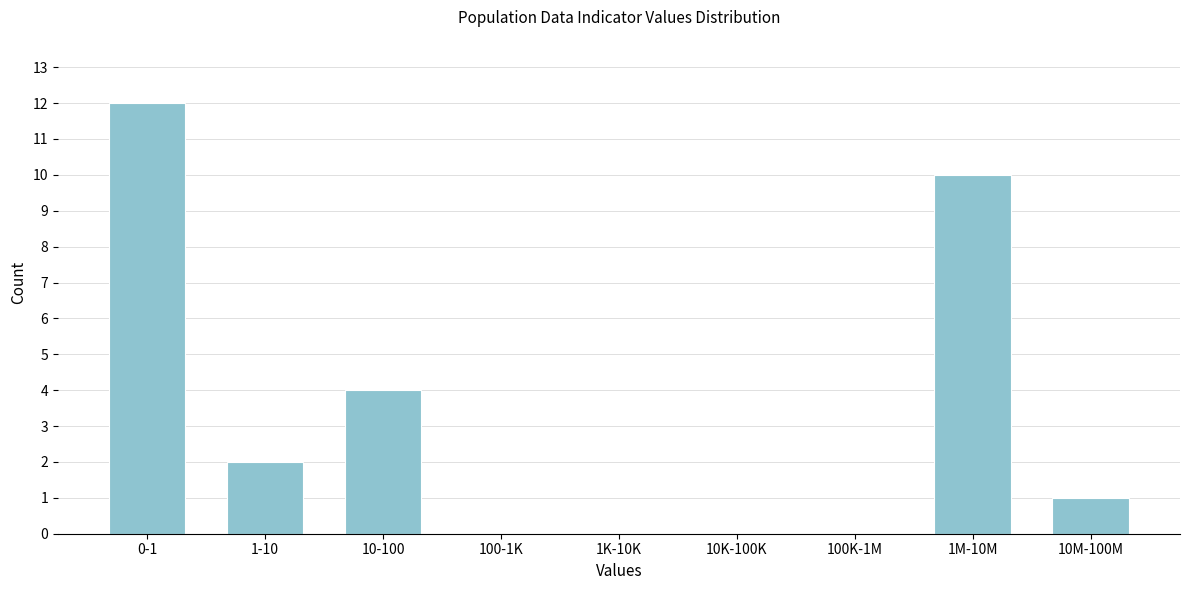

Reading left to right, transcribe all the data shown in this chart.

0-1=12	1-10=2	10-100=4	100-1K=0	1K-10K=0	10K-100K=0	100K-1M=0	1M-10M=10	10M-100M=1